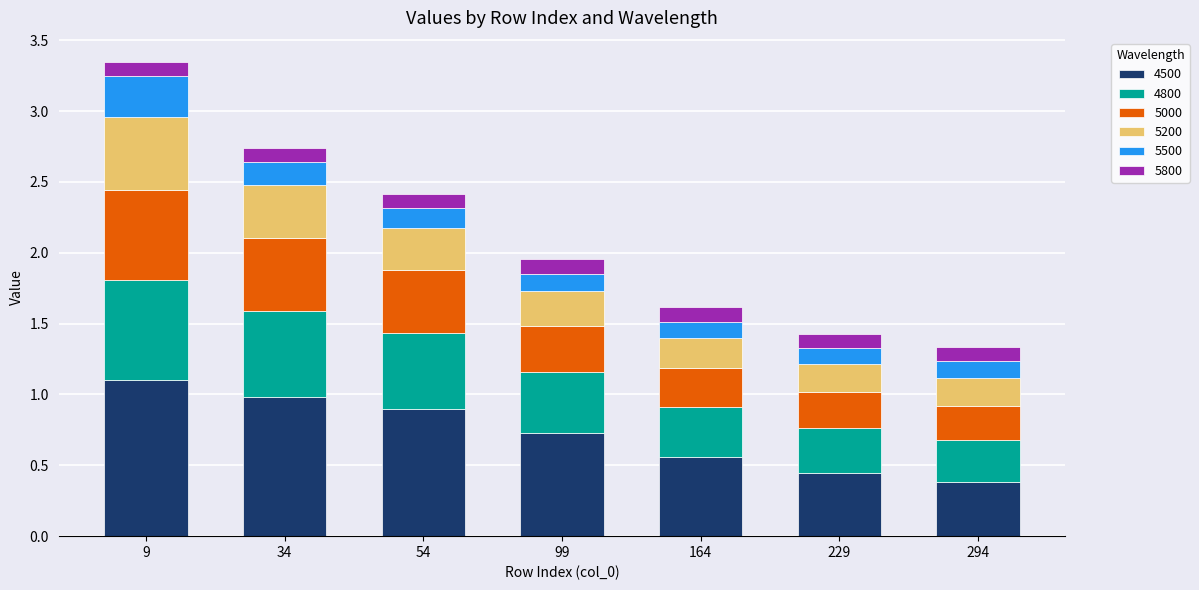

What are all the series names shown in the legend?

4500, 4800, 5000, 5200, 5500, 5800